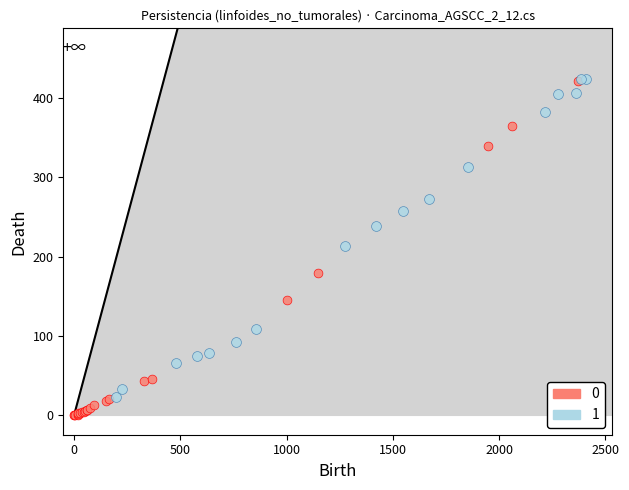

Which series reaches the minimum Y coordinate?

0